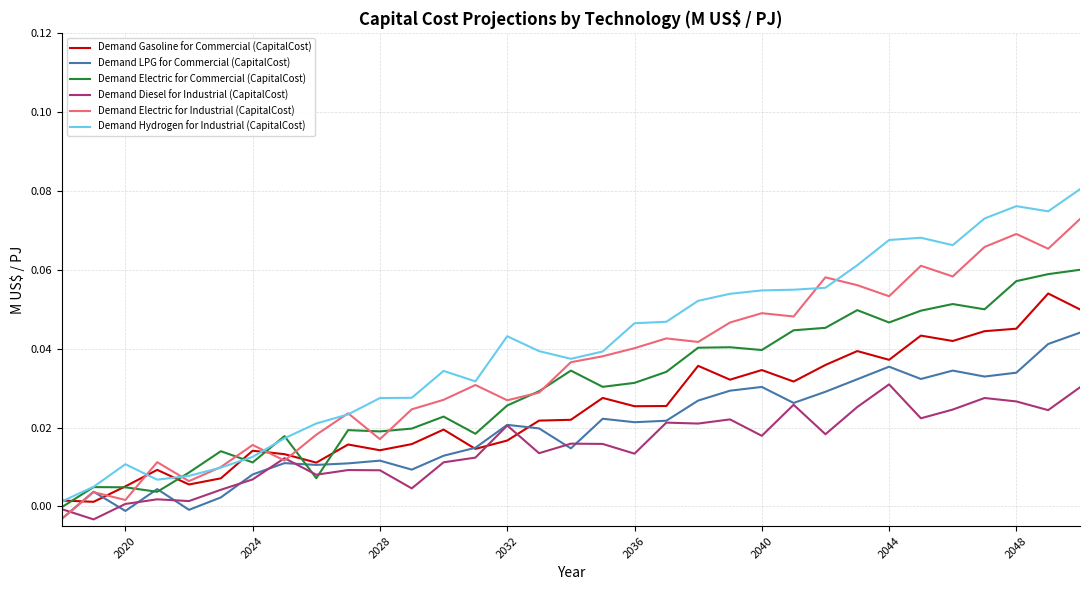

How many intersections are there between Demand Gasoline for Commercial (CapitalCost) and Demand Diesel for Industrial (CapitalCost)?

2